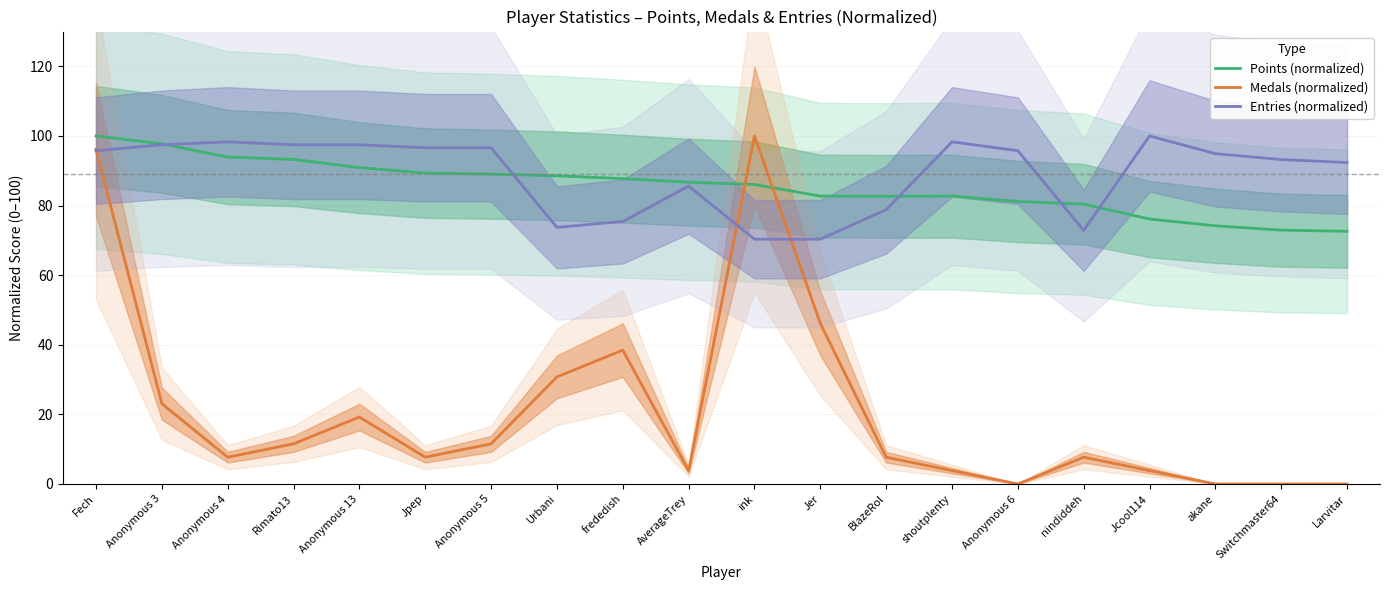

What is the difference between the maximum and minimum values in the Points (normalized) series?

27.4